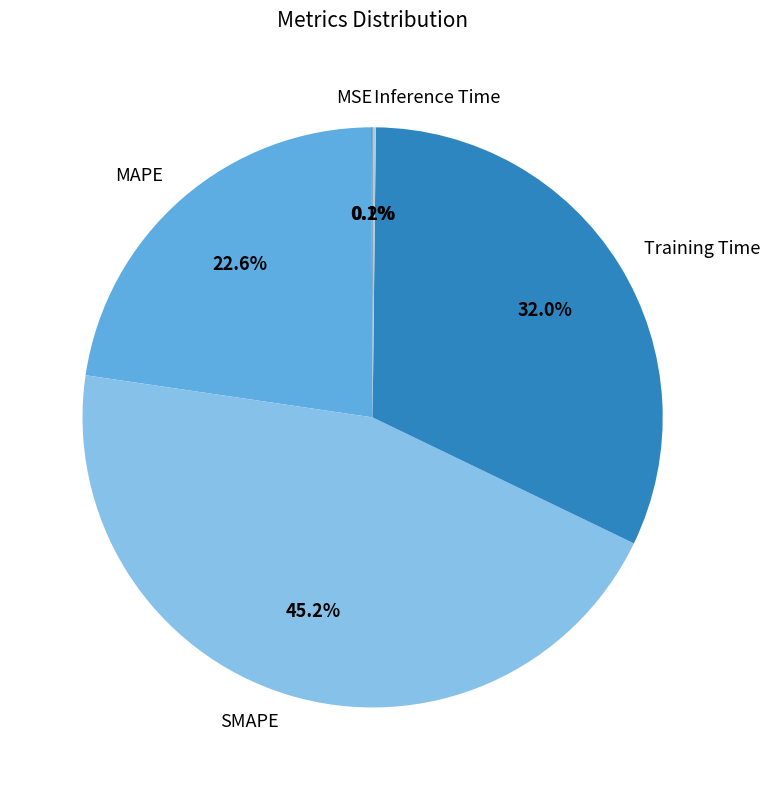

What is the largest slice in the pie chart?

SMAPE